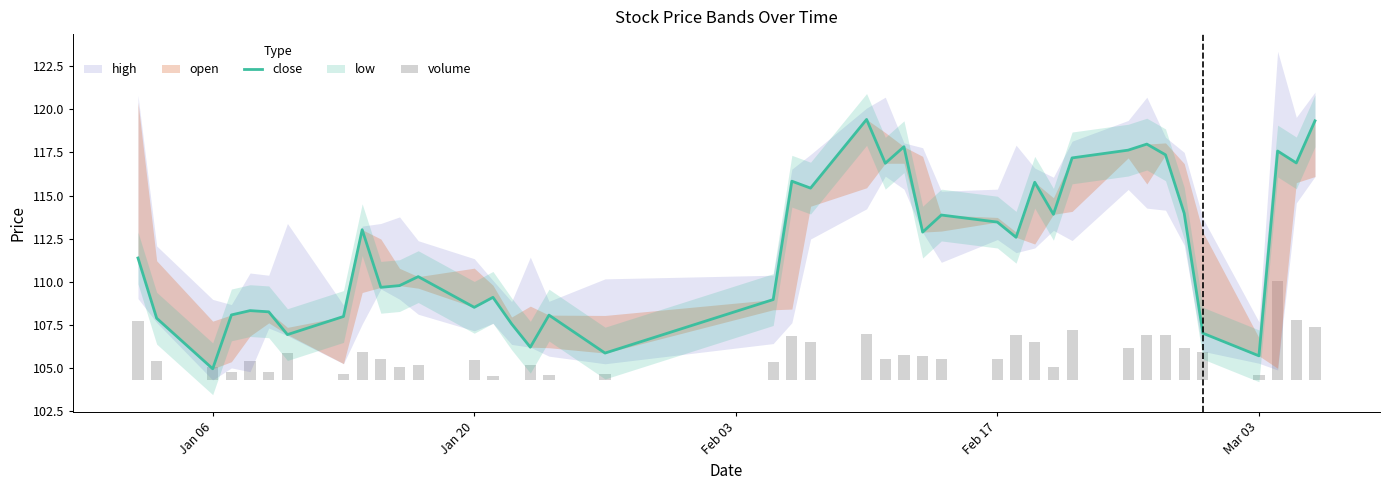

What value does the data have at Feb 17?

113.5